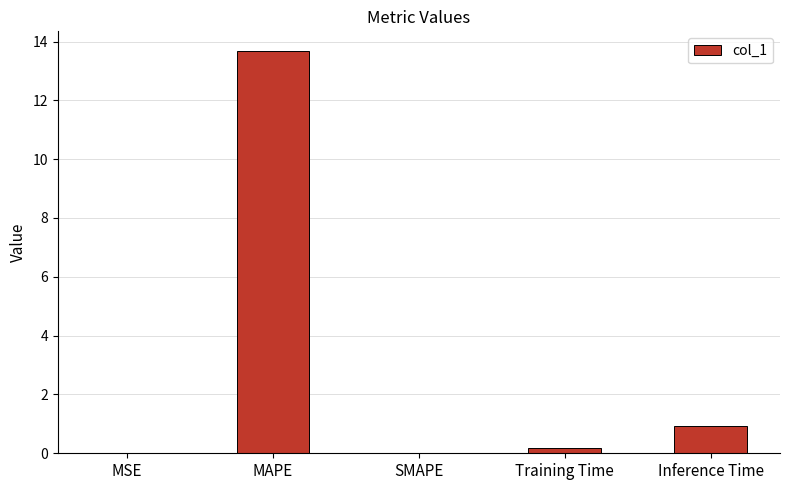

The value at SMAPE is -9.2. True or false?

False